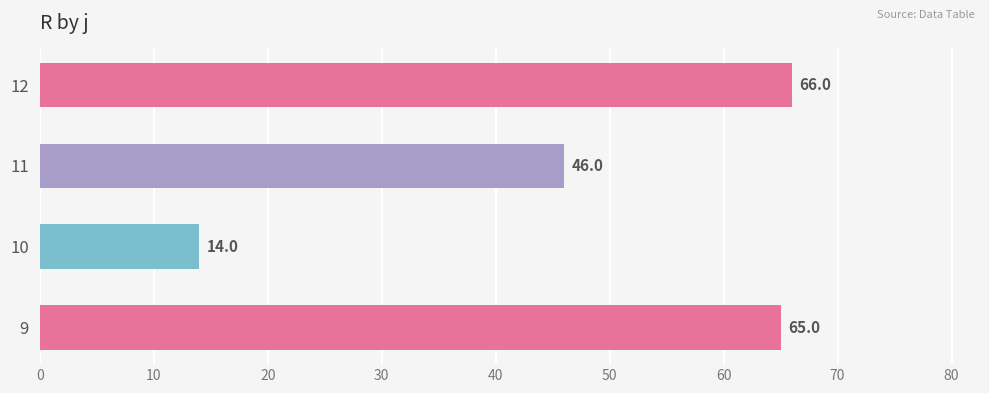

Where is the data nearest to the value 40?

11